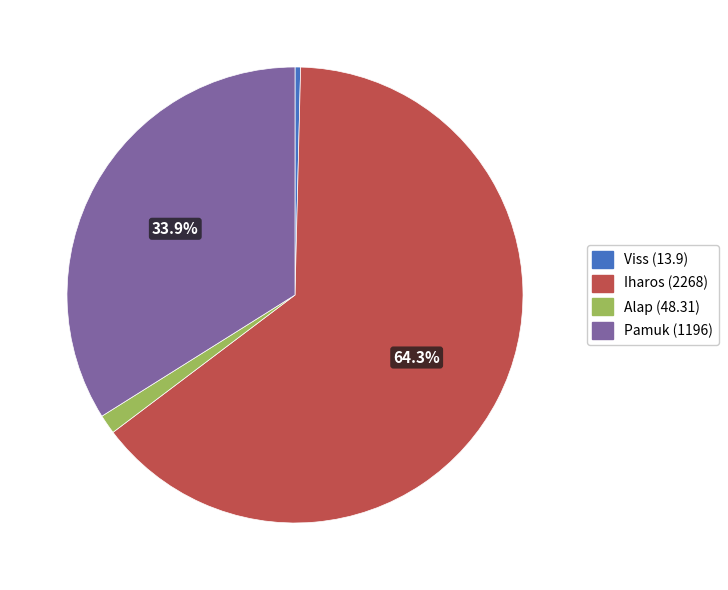

Approximately how many times larger is the value at Alap compared to Viss?

3.5